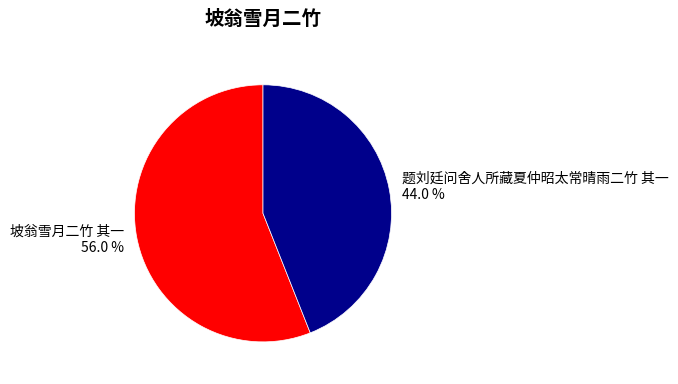

To the nearest percent, what portion does 题刘廷问舍人所藏夏仲昭太常晴雨二竹 其一 represent?

44%